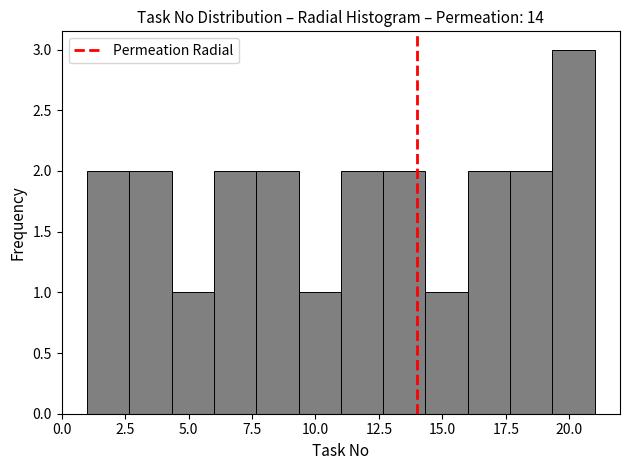

Around what value on the x-axis is the tallest bar? Give the approximate position of its centre, as read against the axis.

20.0